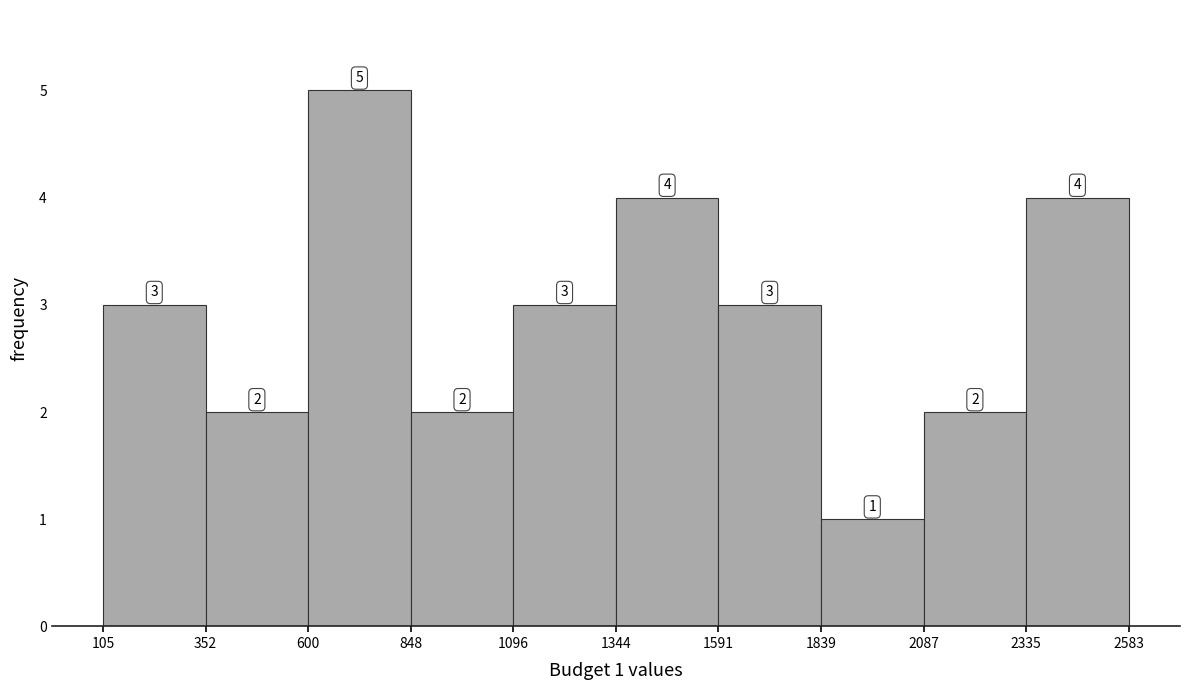

Which range on the x-axis has the tallest bar?

600 to 848